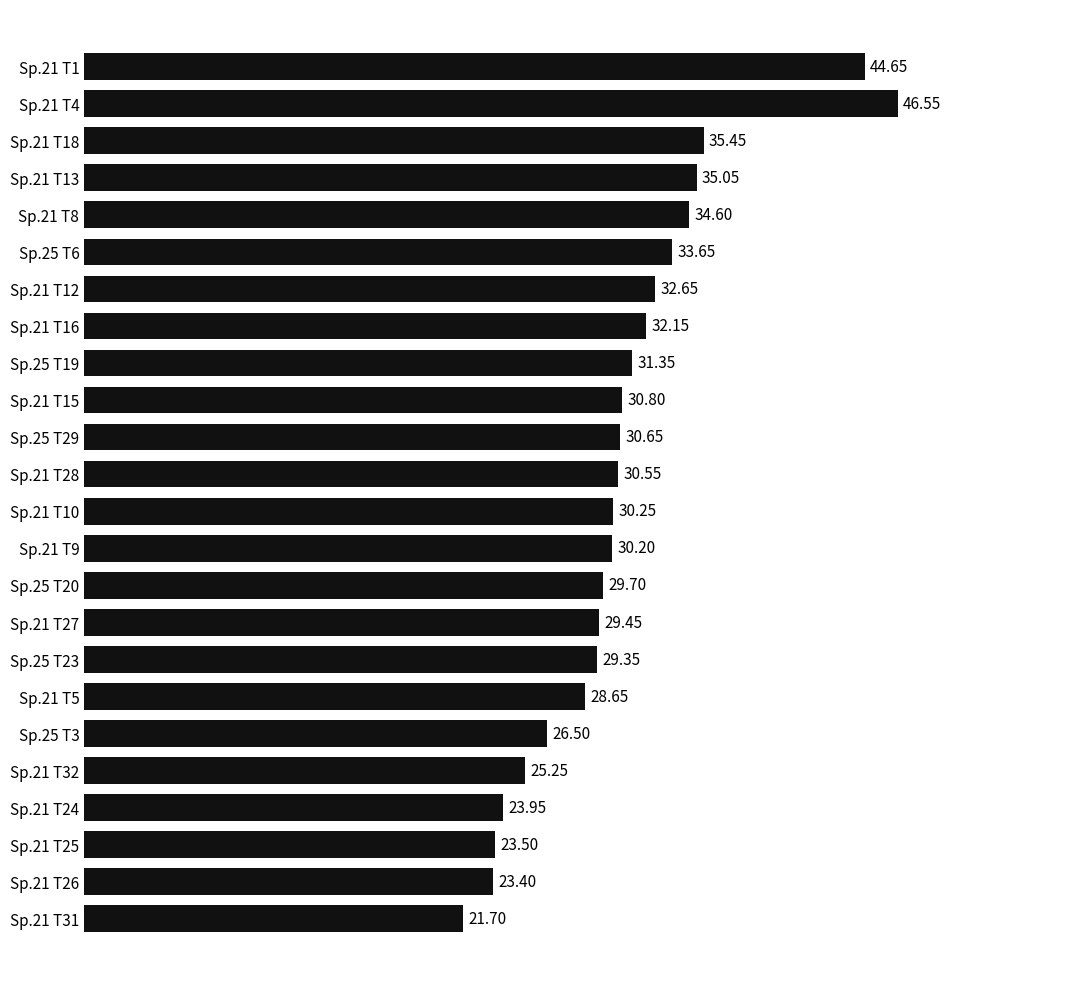

List the labels in order of value, largest first.

Sp.21 T4, Sp.21 T1, Sp.21 T18, Sp.21 T13, Sp.21 T8, Sp.25 T6, Sp.21 T12, Sp.21 T16, Sp.25 T19, Sp.21 T15, Sp.25 T29, Sp.21 T28, Sp.21 T10, Sp.21 T9, Sp.25 T20, Sp.21 T27, Sp.25 T23, Sp.21 T5, Sp.25 T3, Sp.21 T32, Sp.21 T24, Sp.21 T25, Sp.21 T26, Sp.21 T31